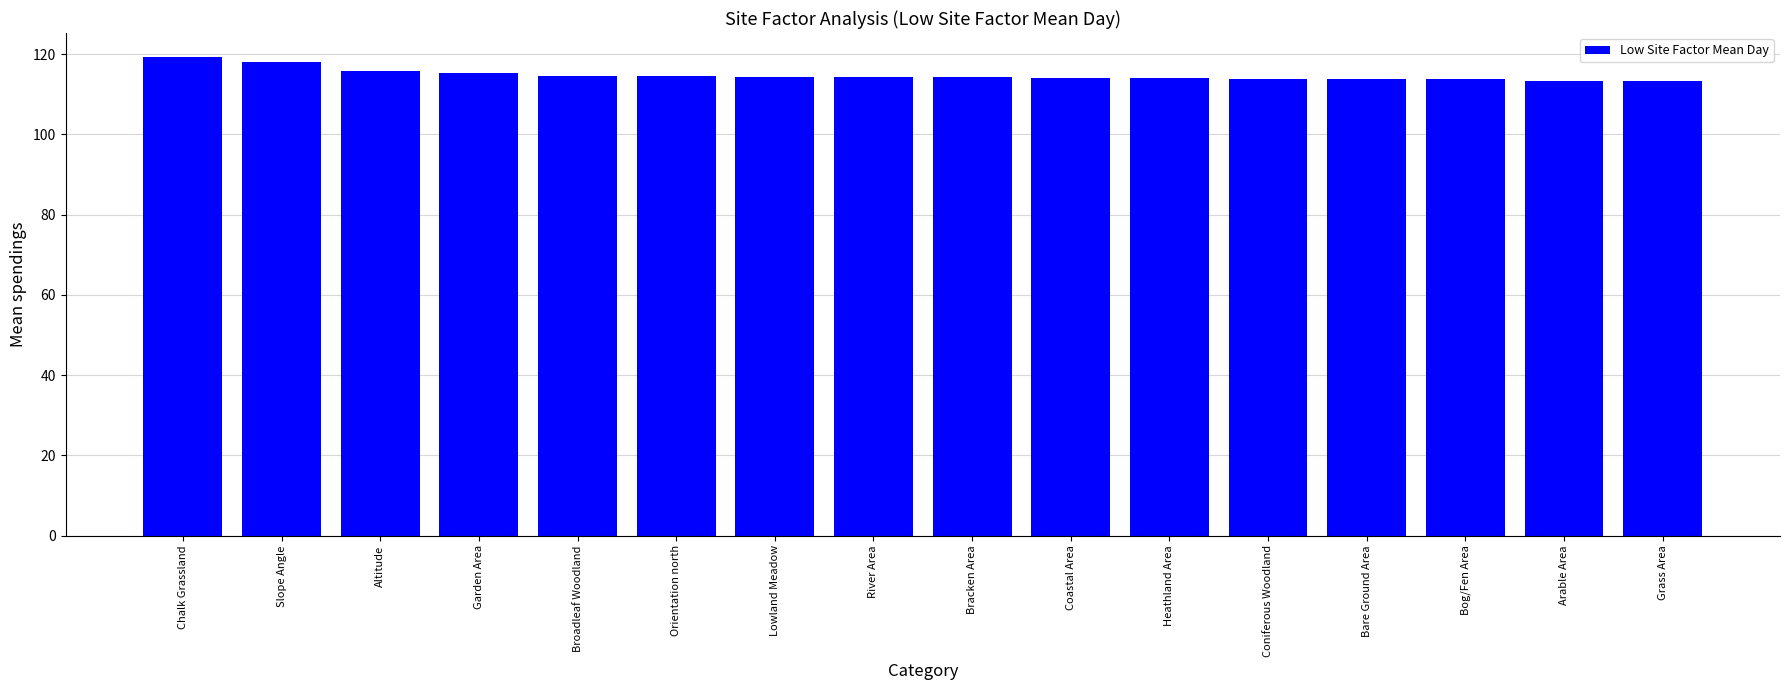

What is the sum of all values?

1836.7